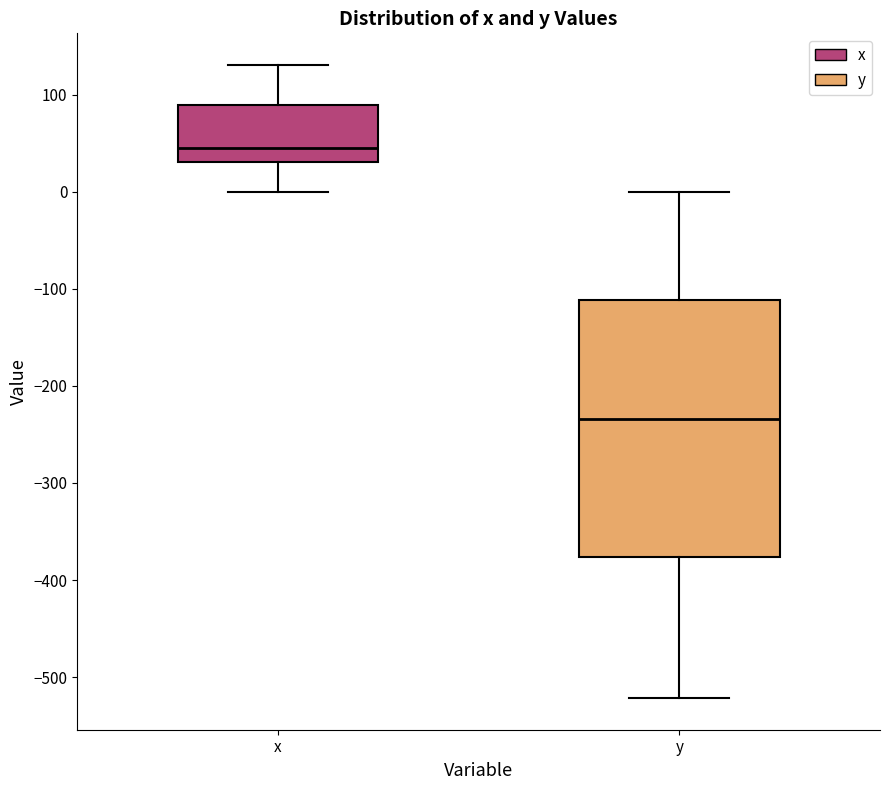

Reading left to right, transcribe this box plot: for each box, give where its median line is, the range the box spans, and where its two whiskers end, as read against the y-axis. The values are not printed on the chart, so give them approximately, as read against the axis.

x: median 50, box 30 to 90, whiskers 0 to 130
y: median -230, box -380 to -110, whiskers -520 to 0